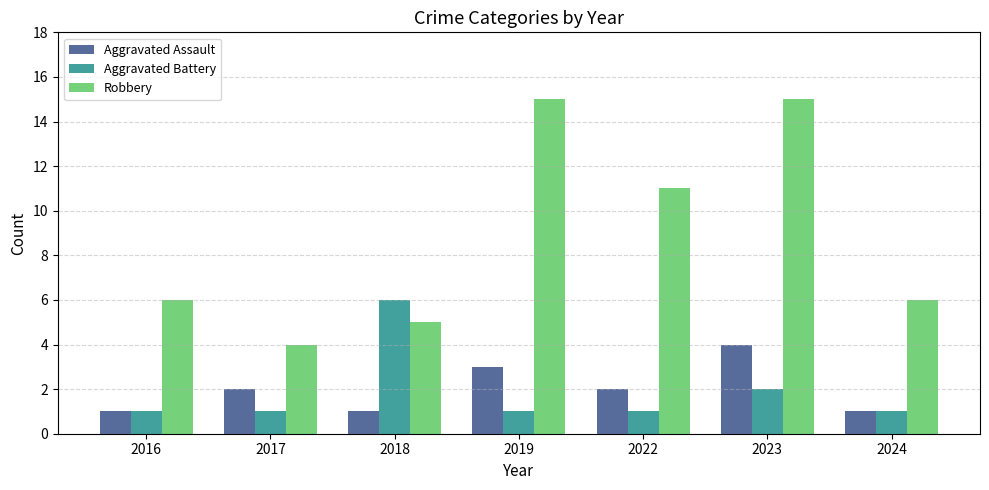

How many bars are there in each group?

3